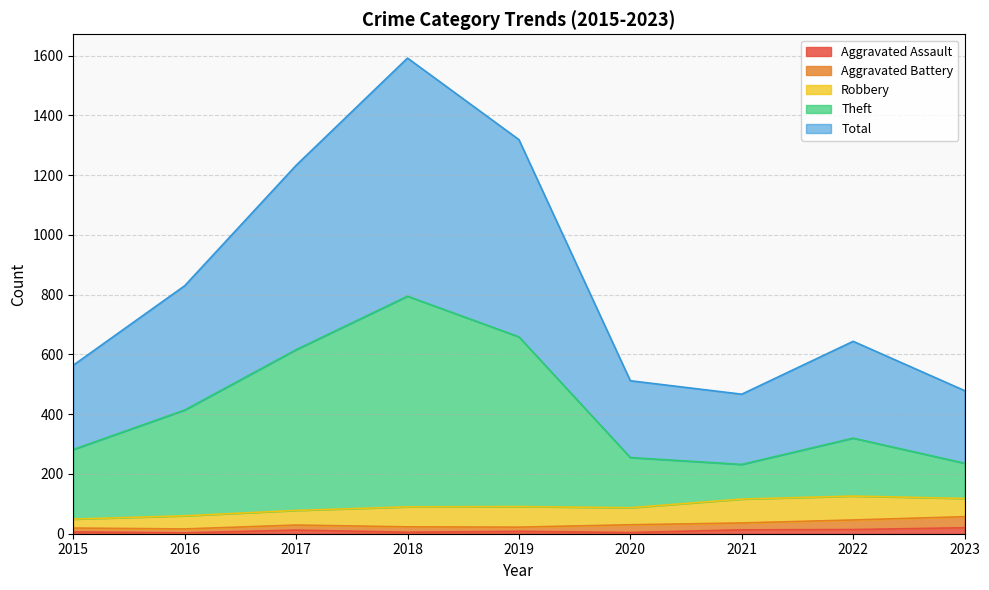

What is the difference between the maximum and minimum values in the Theft series?

563